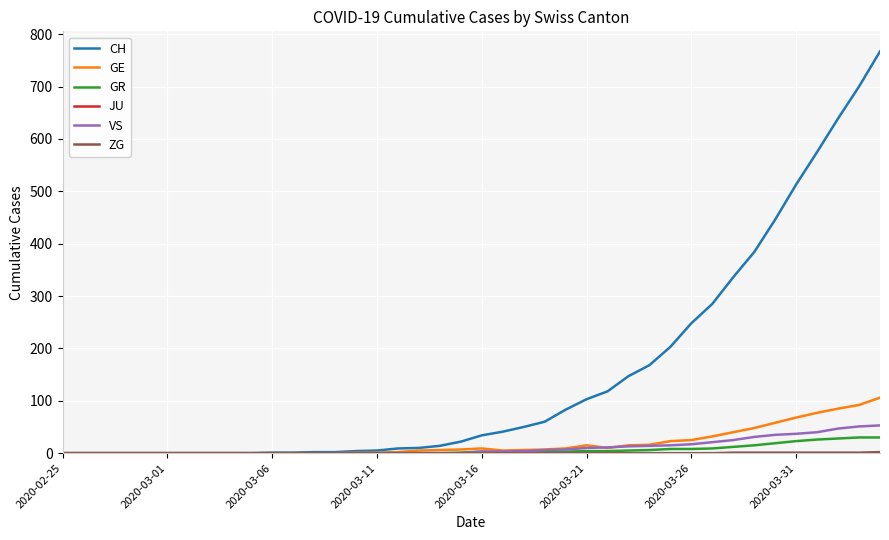

Which series has the largest total across all categories?

CH